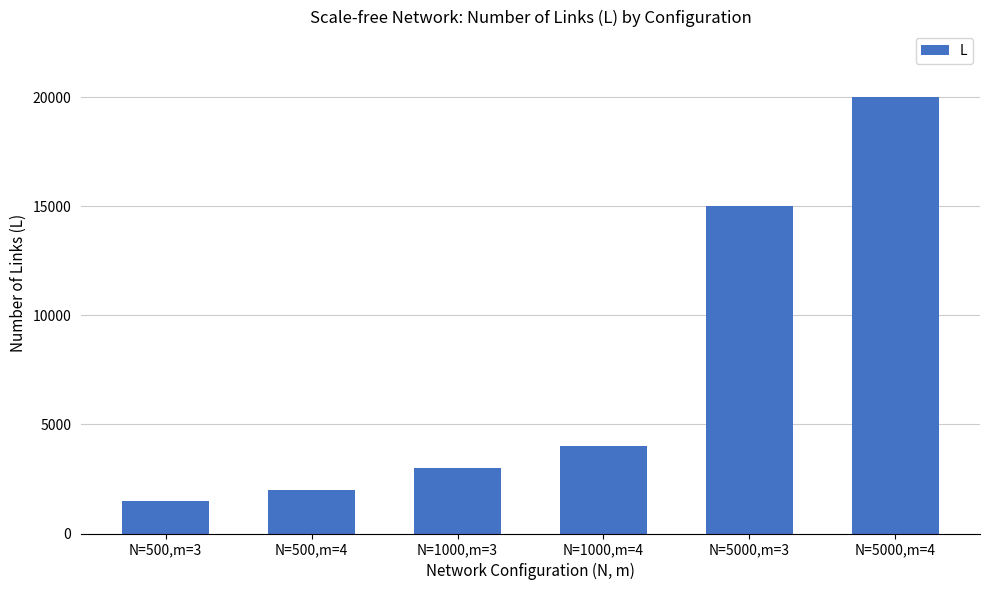

Read the value at N=500,m=3, to the nearest 50.

1500